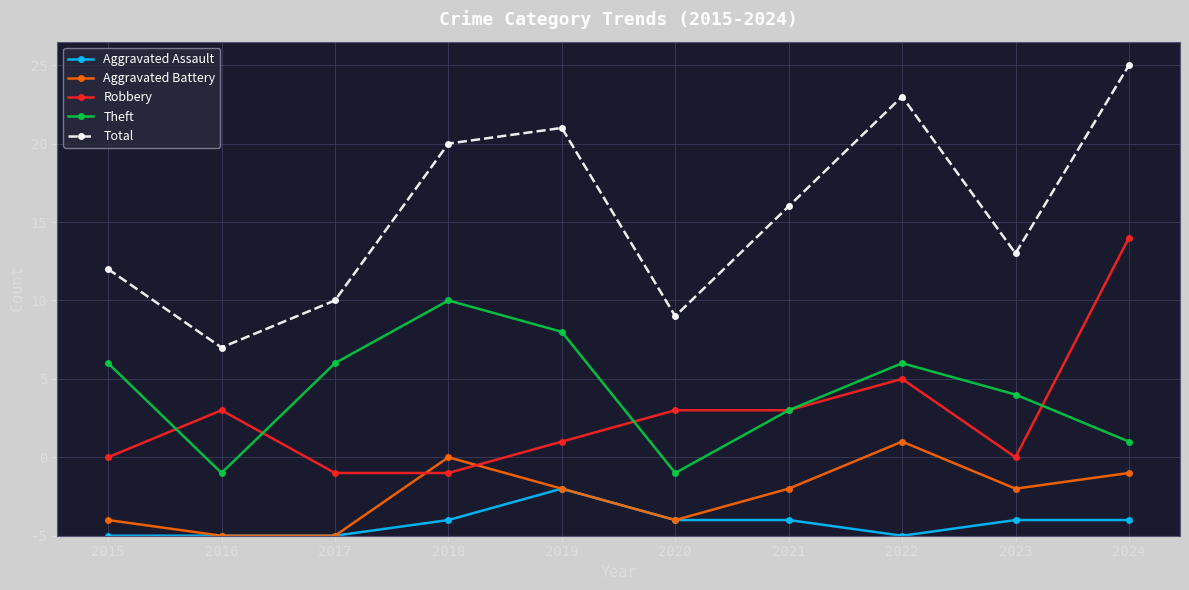

At which category does Robbery reach its first local valley?

2023